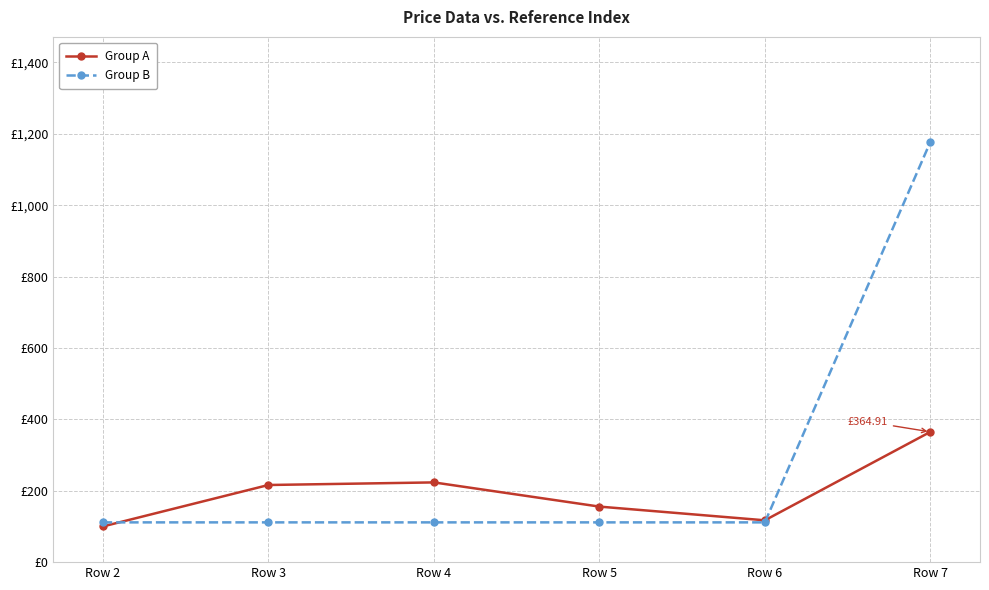

Does the chart have visible grid lines?

Yes